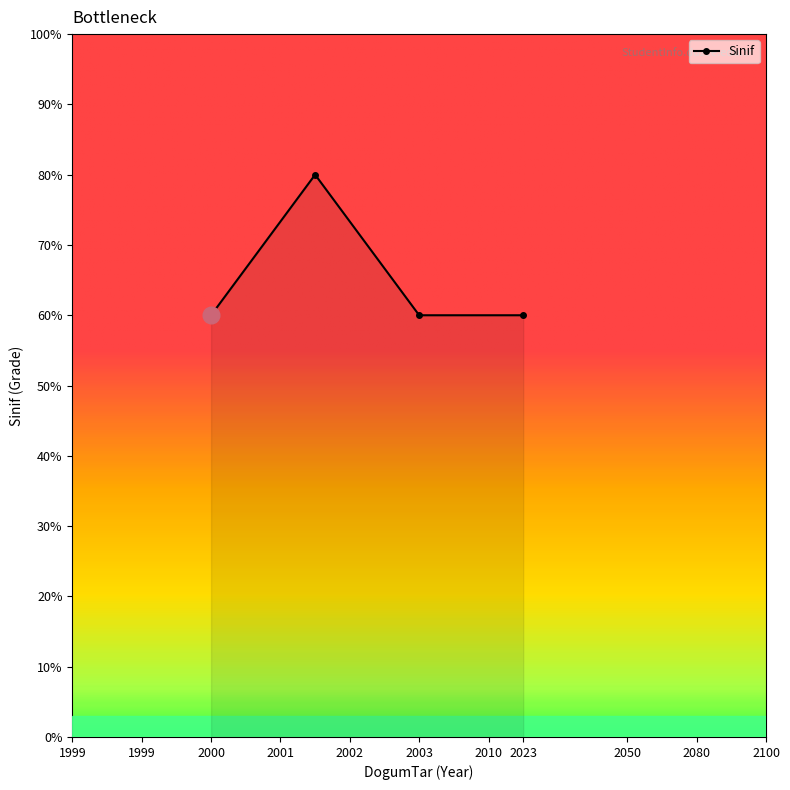

Reading left to right, what are all the values shown in this chart?

60	80	60	60